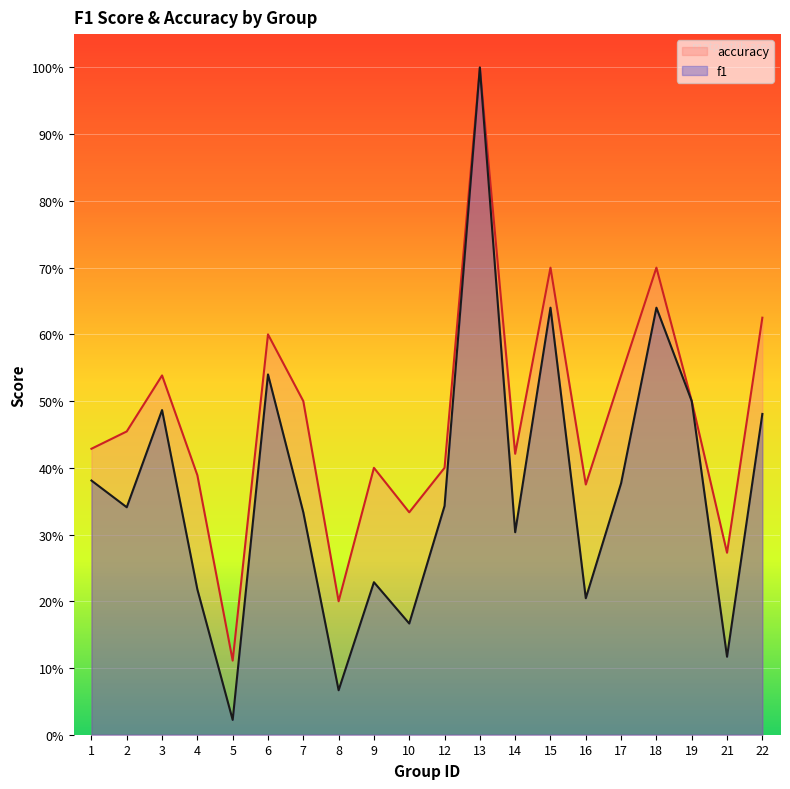

At which category does the chart reach its peak across all series?

13